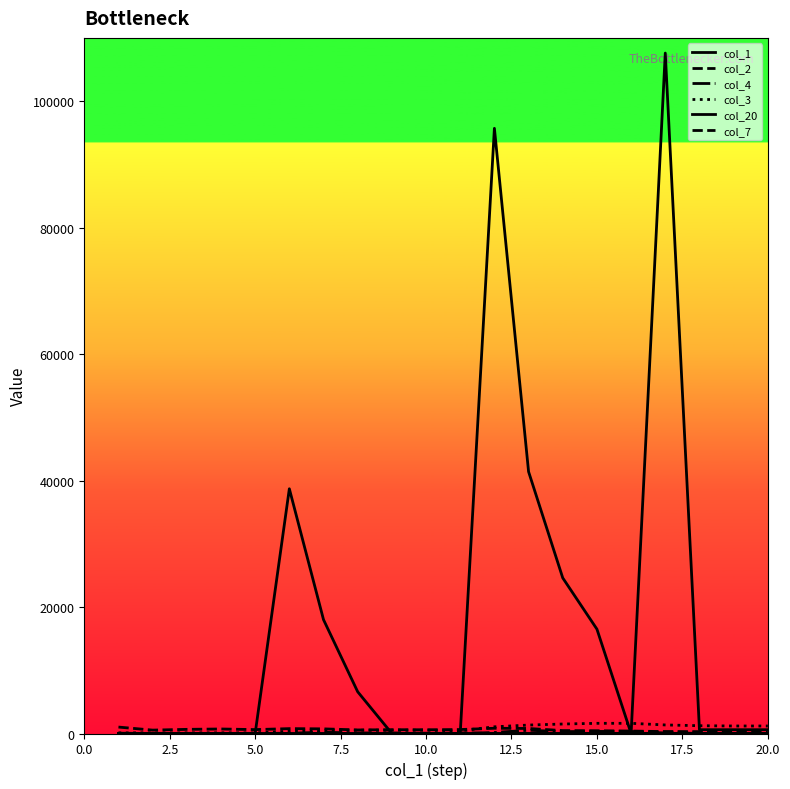

How many lines are shown in the chart?

6